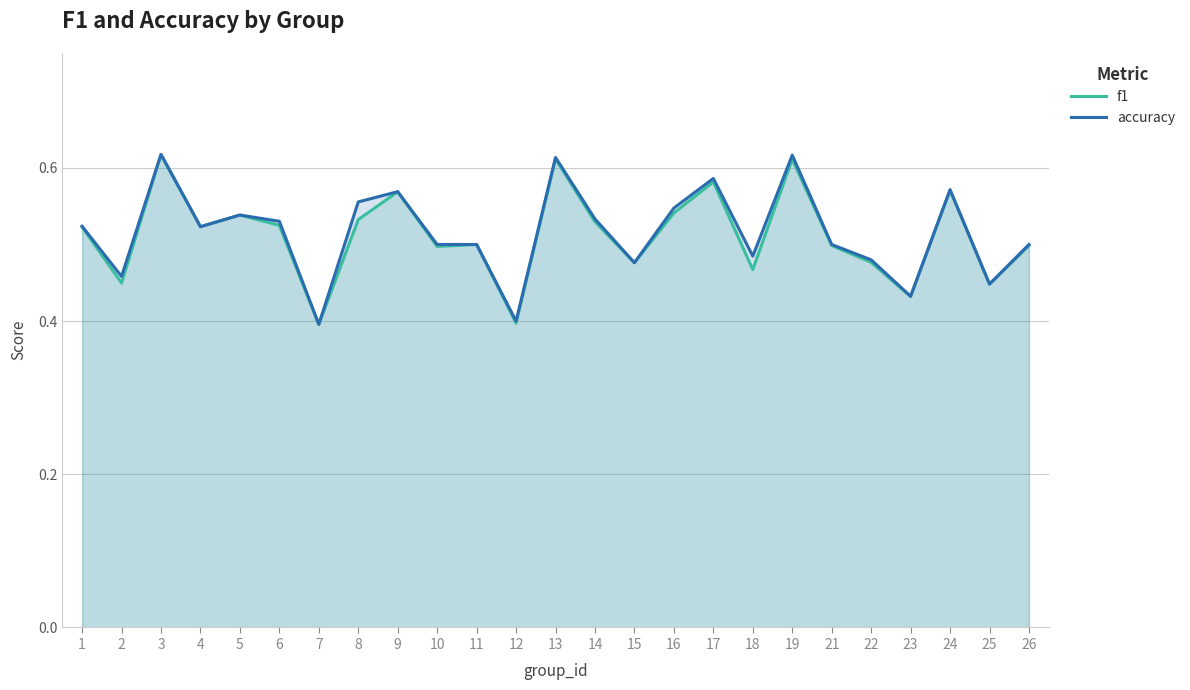

Where is the first local minimum for f1?

2